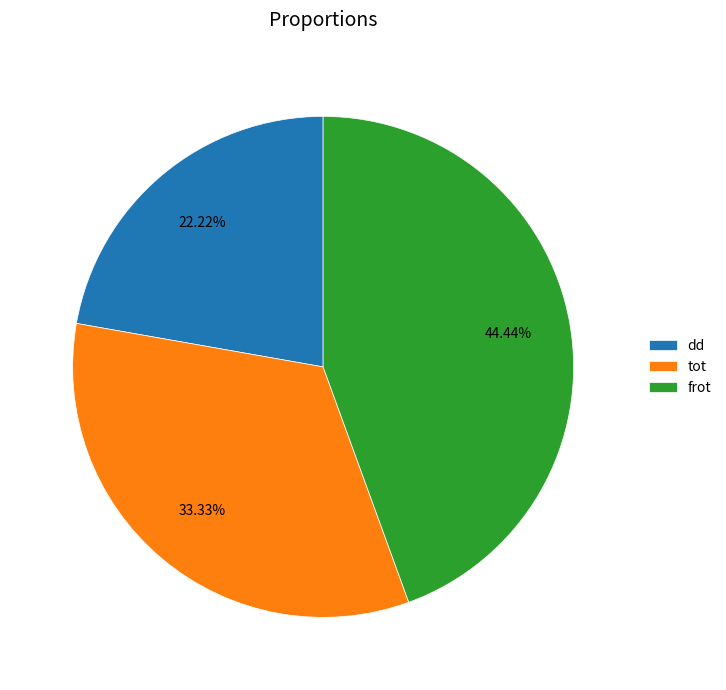

Is there any slice that represents more than half of the pie?

No